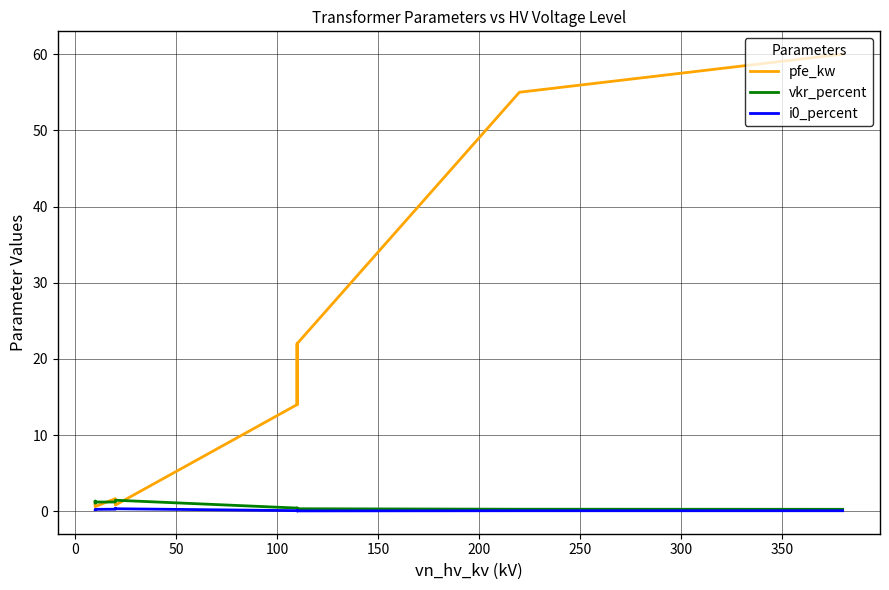

At how many categories does at least one series exceed 29?

2